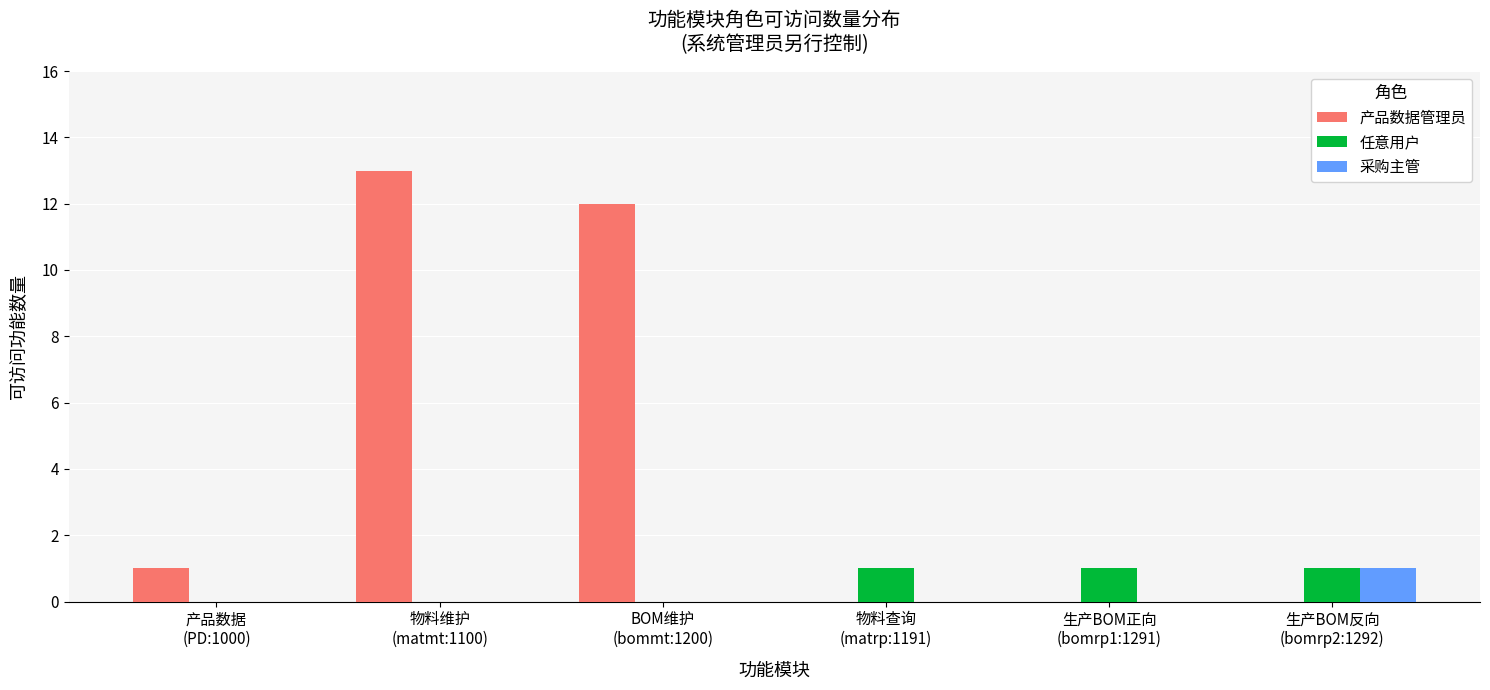

What is the maximum value shown in the chart?

13